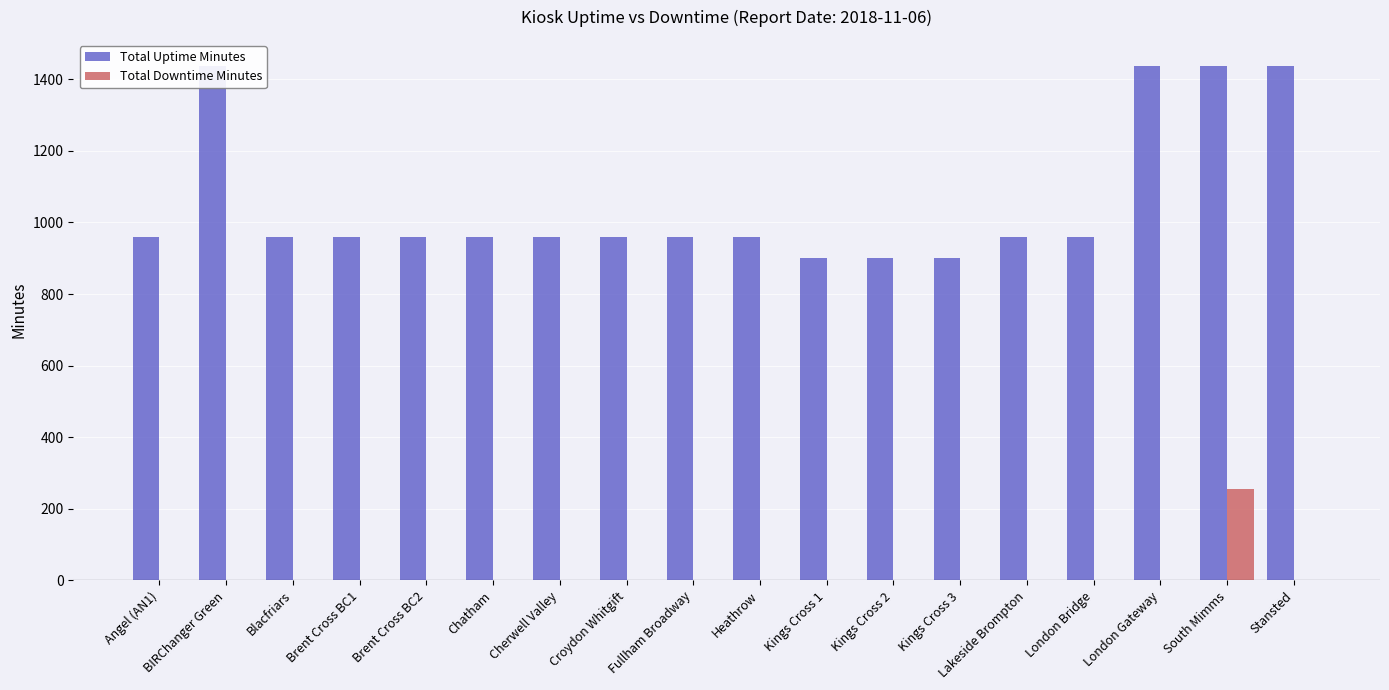

Is it true that Total Downtime Minutes equals 135 at BIRChanger Green?

False